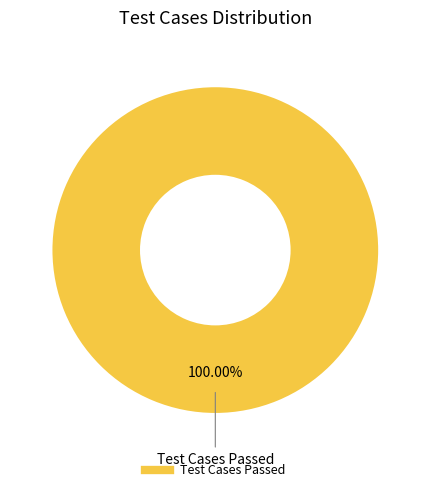

Is there a majority slice in this chart?

Yes